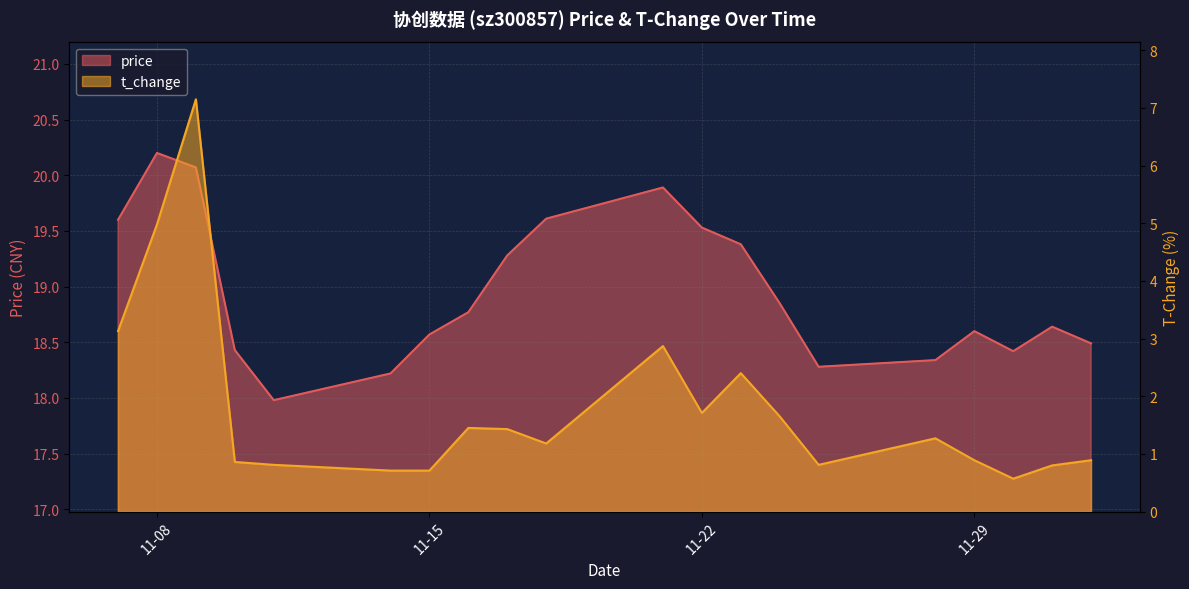

True or false: t_change has a value of 0.7 at 2022-11-14.

True